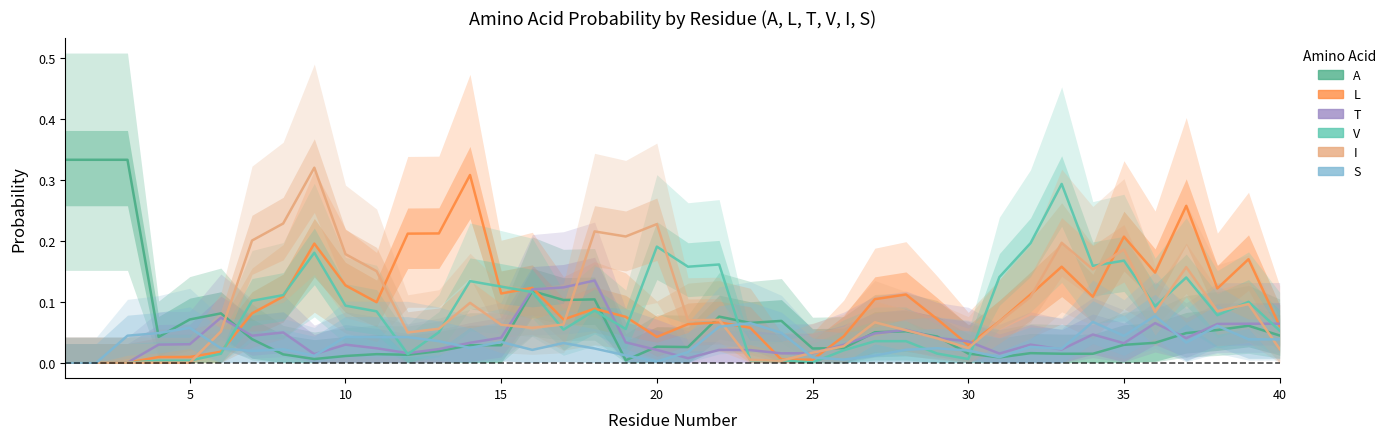

Rank the series by their maximum value, from highest to lowest.

A, I, L, V, T, S